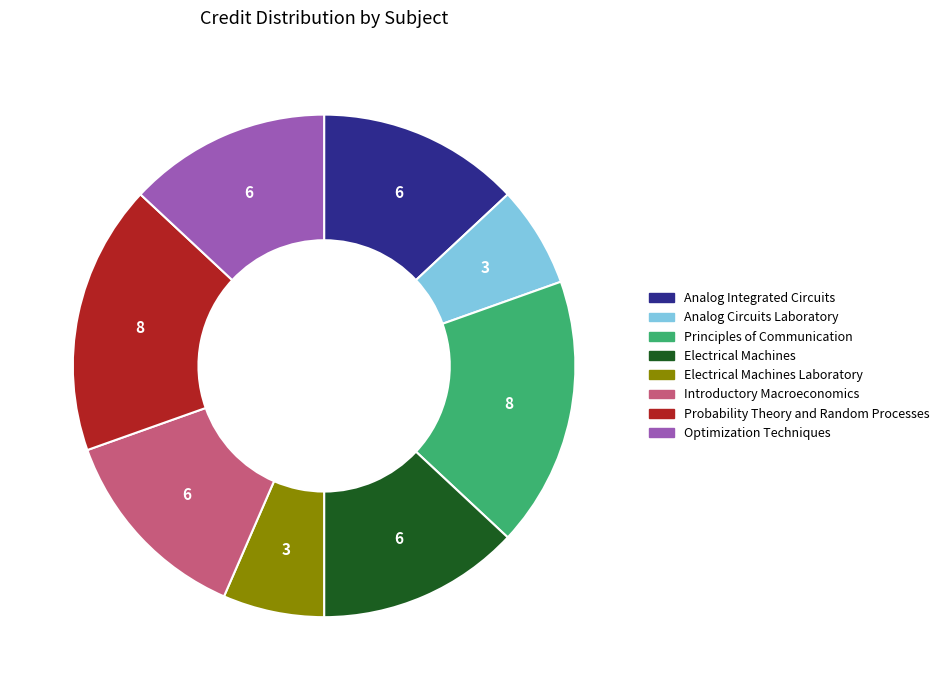

Is the sum of Electrical Machines Laboratory and Principles of Communication greater than half?

No